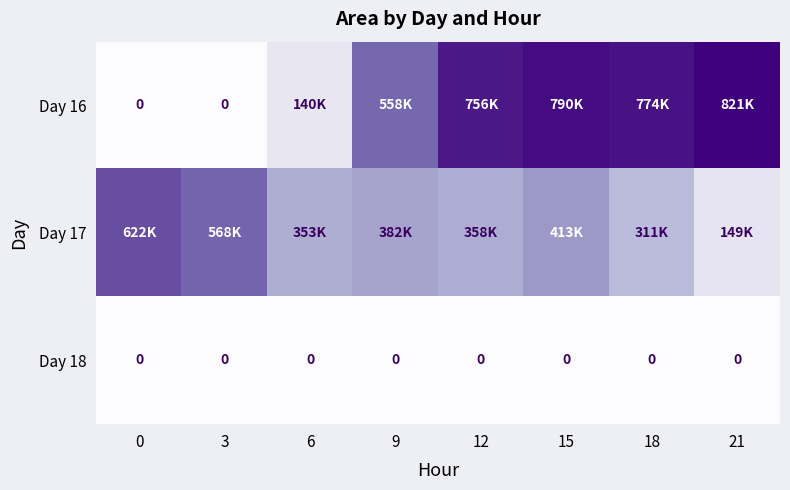

The Day 17 series shows 544464 at 18. True or false?

False